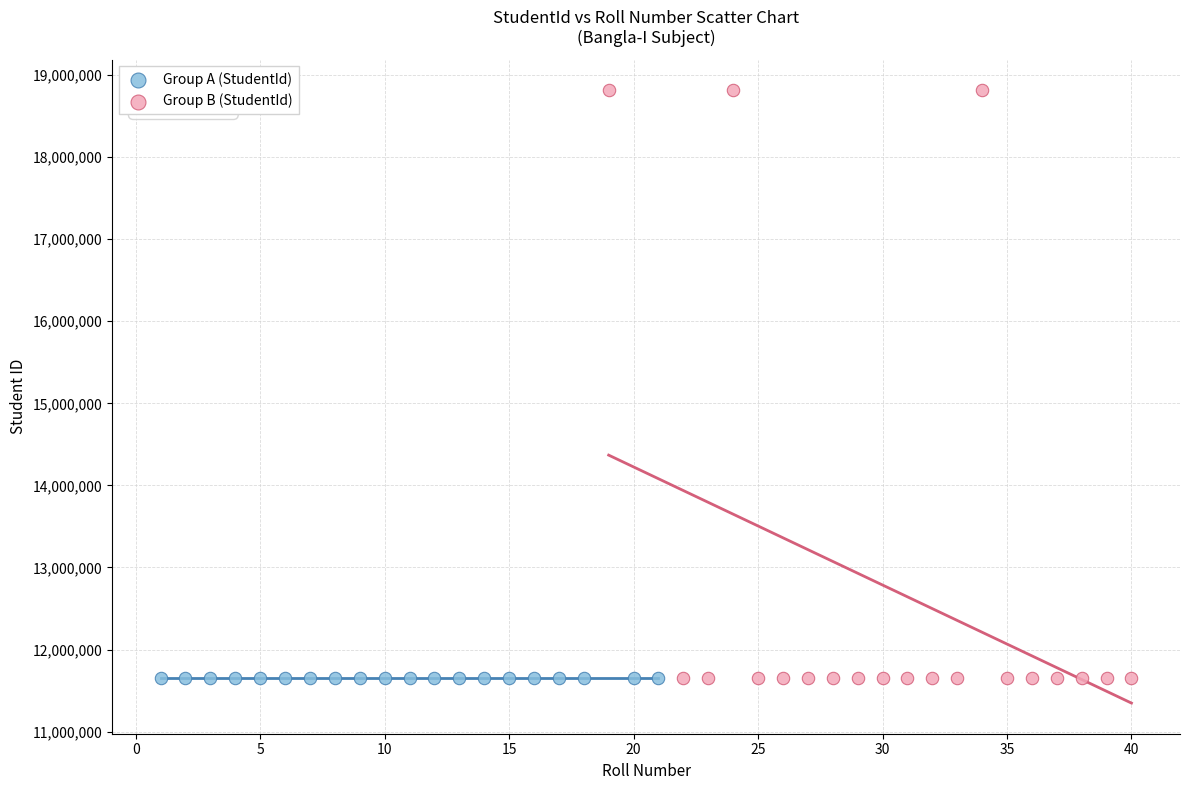

Which series has the largest Y range (max minus min)?

Group B (StudentId)